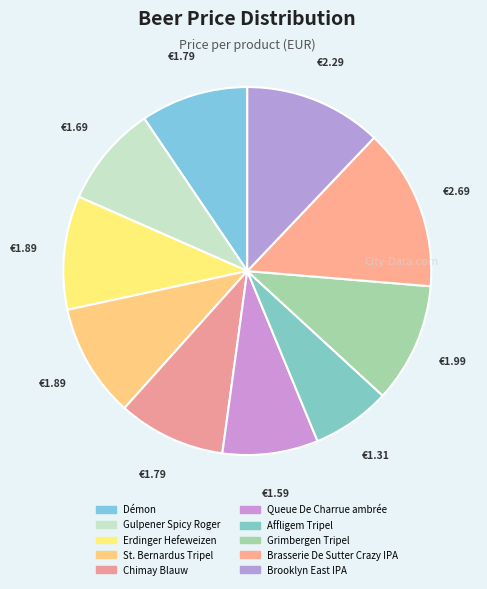

Rank the categories by value from lowest to highest.

Affligem Tripel, Queue De Charrue ambrée, Gulpener Spicy Roger, Démon, Chimay Blauw, Erdinger Hefeweizen, St. Bernardus Tripel, Grimbergen Tripel, Brooklyn East IPA, Brasserie De Sutter Crazy IPA